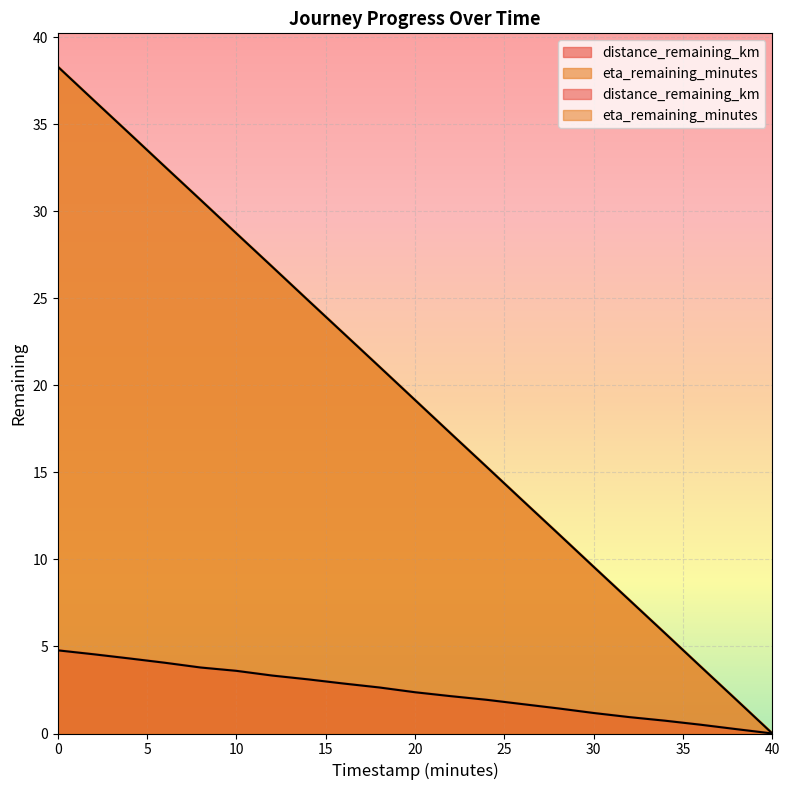

List the labels in order of distance_remaining_km value, largest first.

0.0, 2.0, 4.0, 6.0, 8.0, 10.0, 12.0, 14.0, 16.0, 18.0, 20.0, 22.0, 24.0, 26.0, 28.0, 30.0, 32.0, 34.0, 36.0, 38.0, 40.0